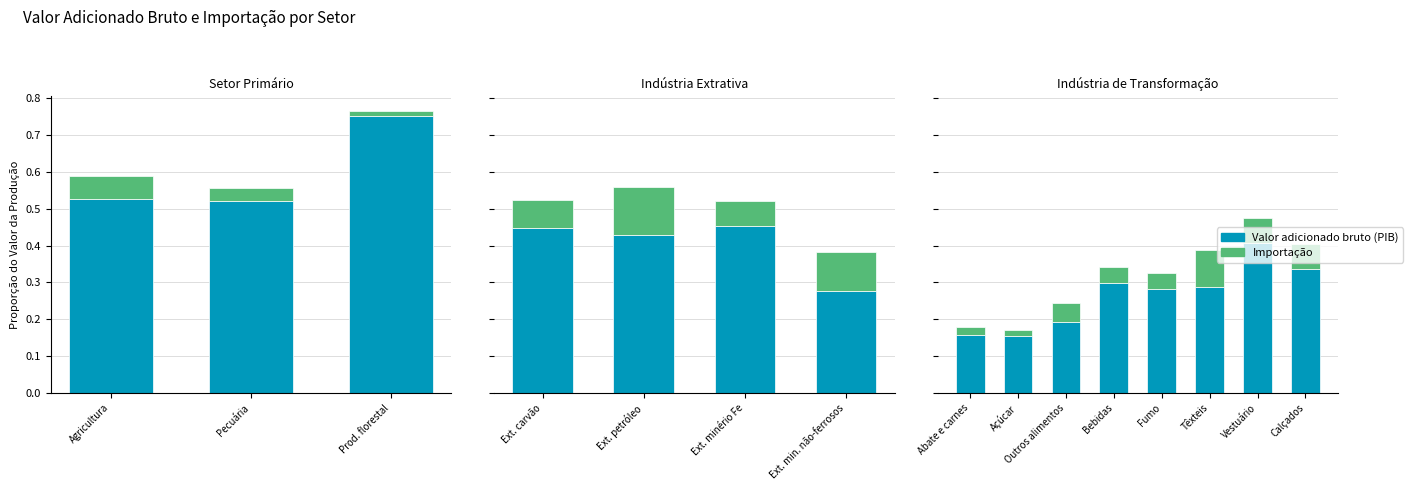

Rank the series by their average value, from lowest to highest.

Importação, Valor adicionado bruto (PIB)